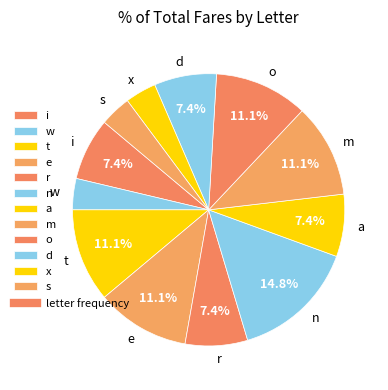

How many segments does this pie chart have?

12